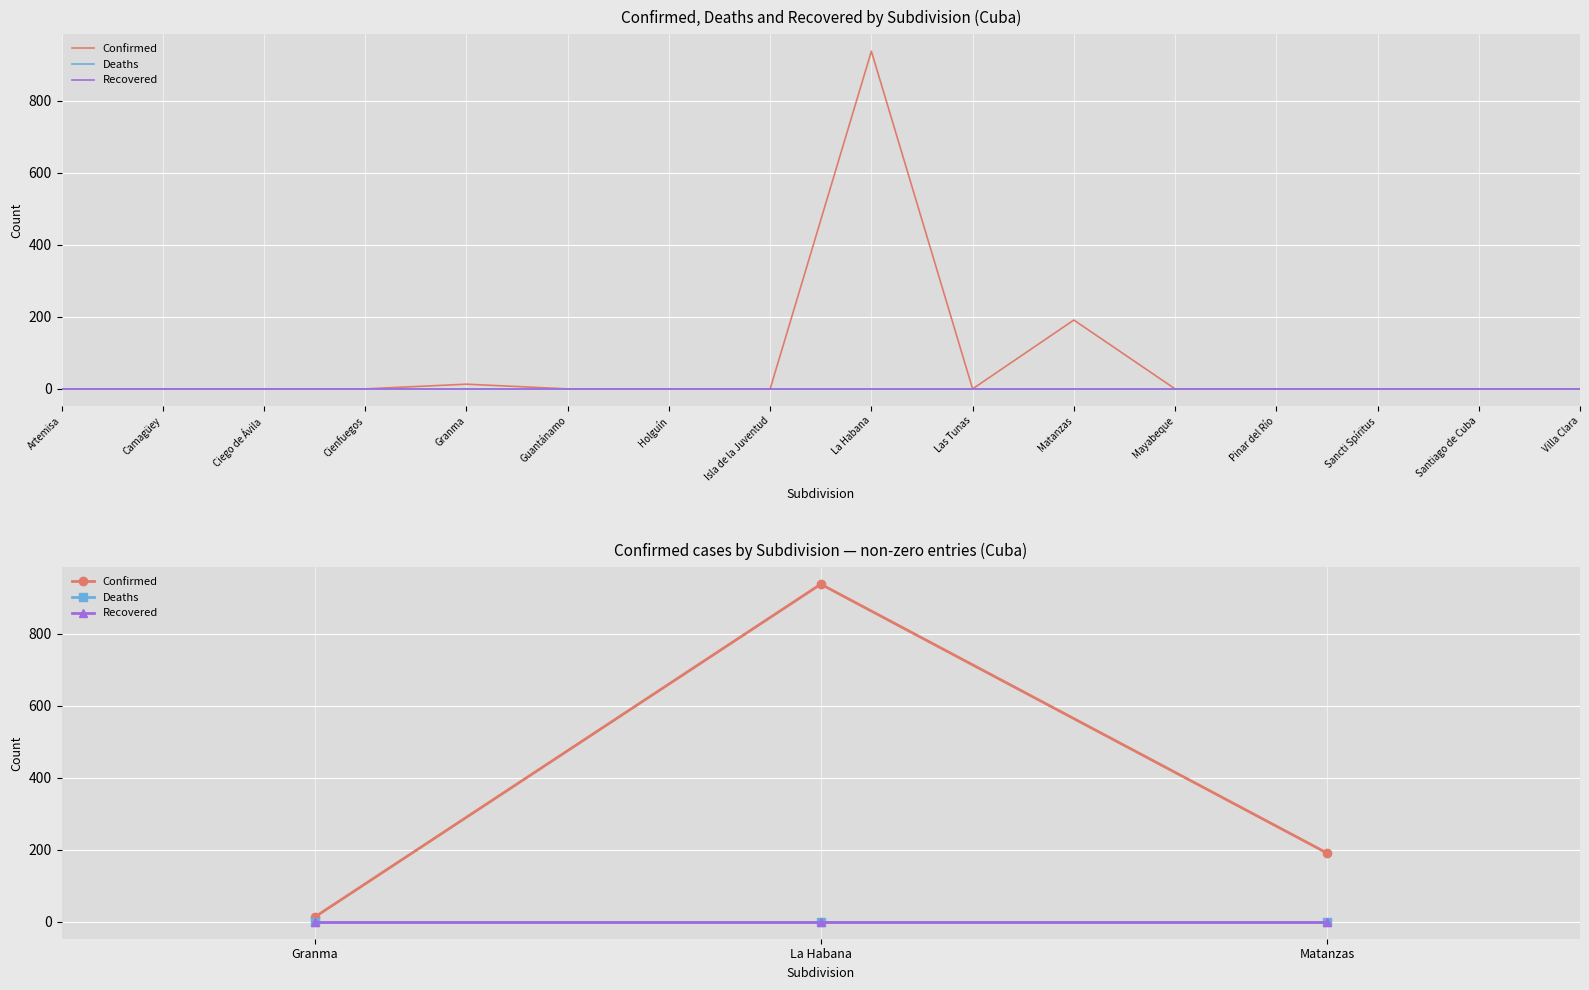

Rank the series at Granma from highest to lowest value.

Confirmed, Deaths, Recovered